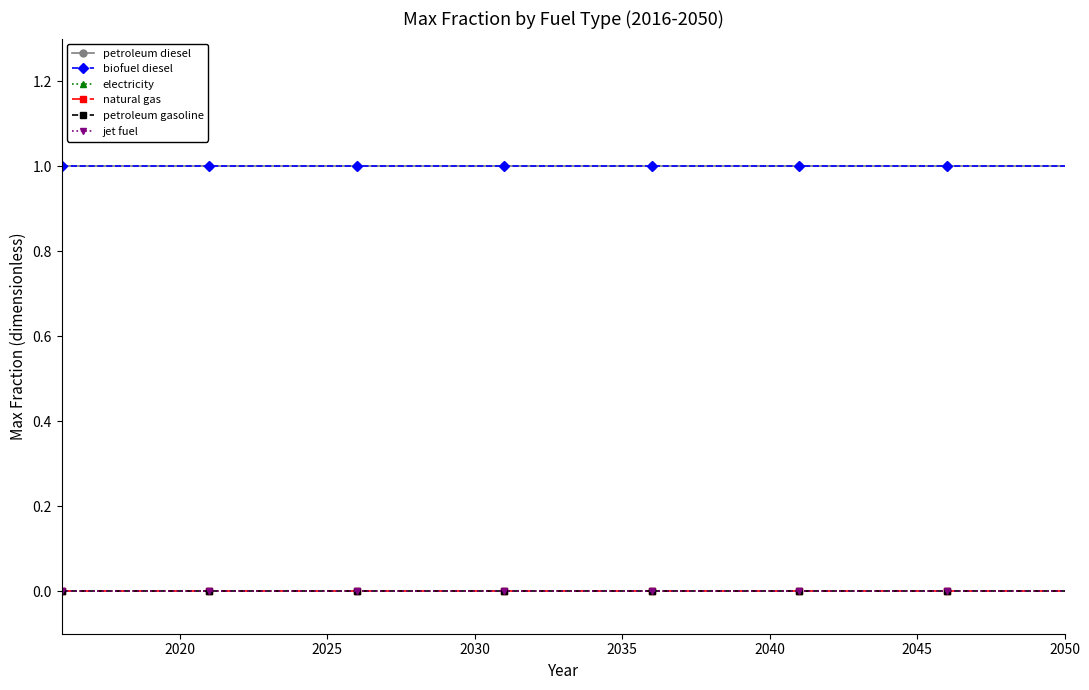

Does the chart have visible grid lines?

No